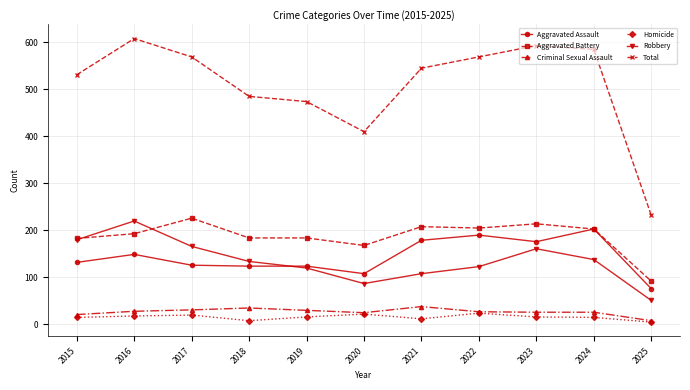

What is the average value of the Total series?

509